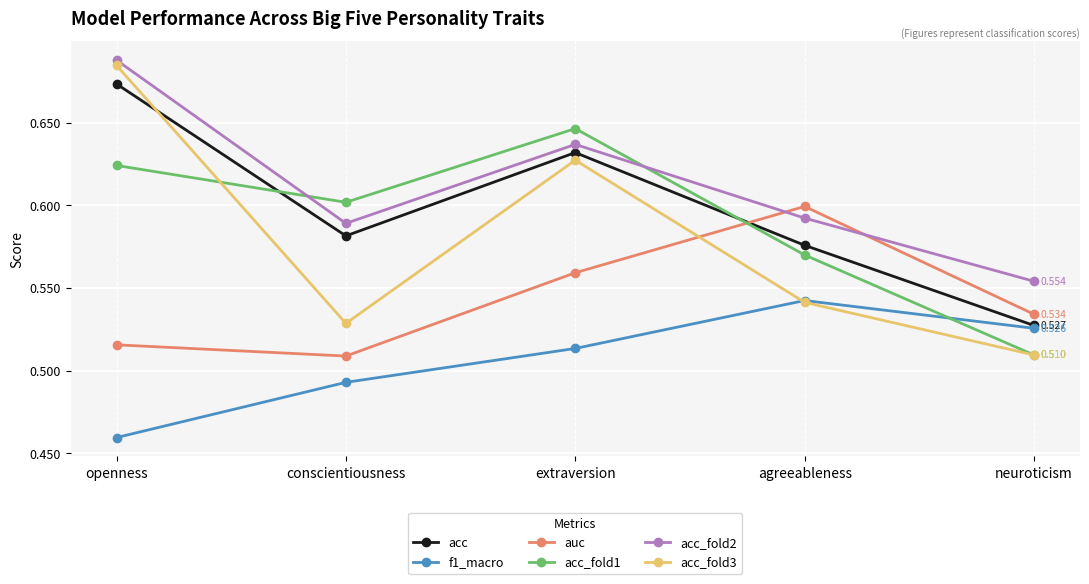

How many times do f1_macro and acc_fold1 cross each other?

1